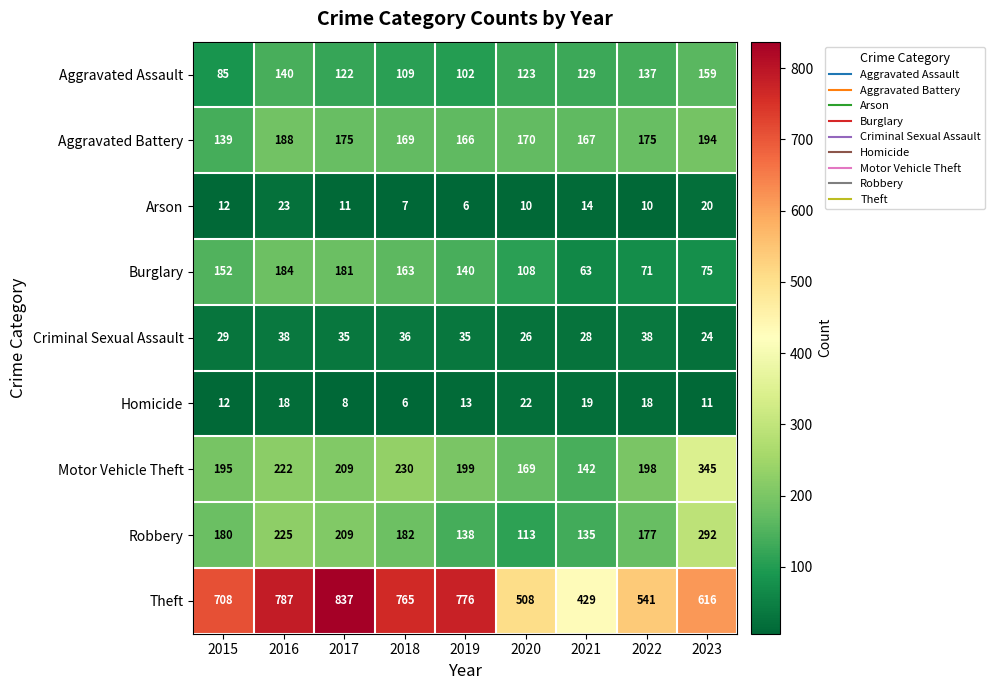

At how many categories does at least one series exceed 219?

9